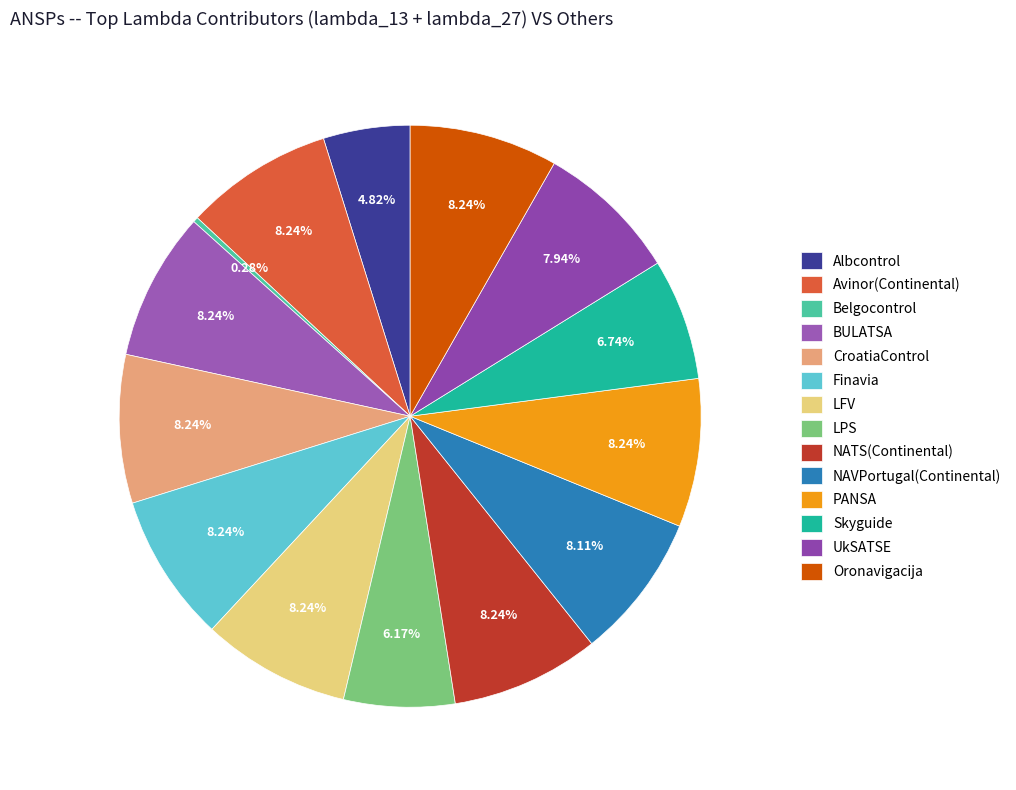

To the nearest percent, what is the average slice percentage?

7%